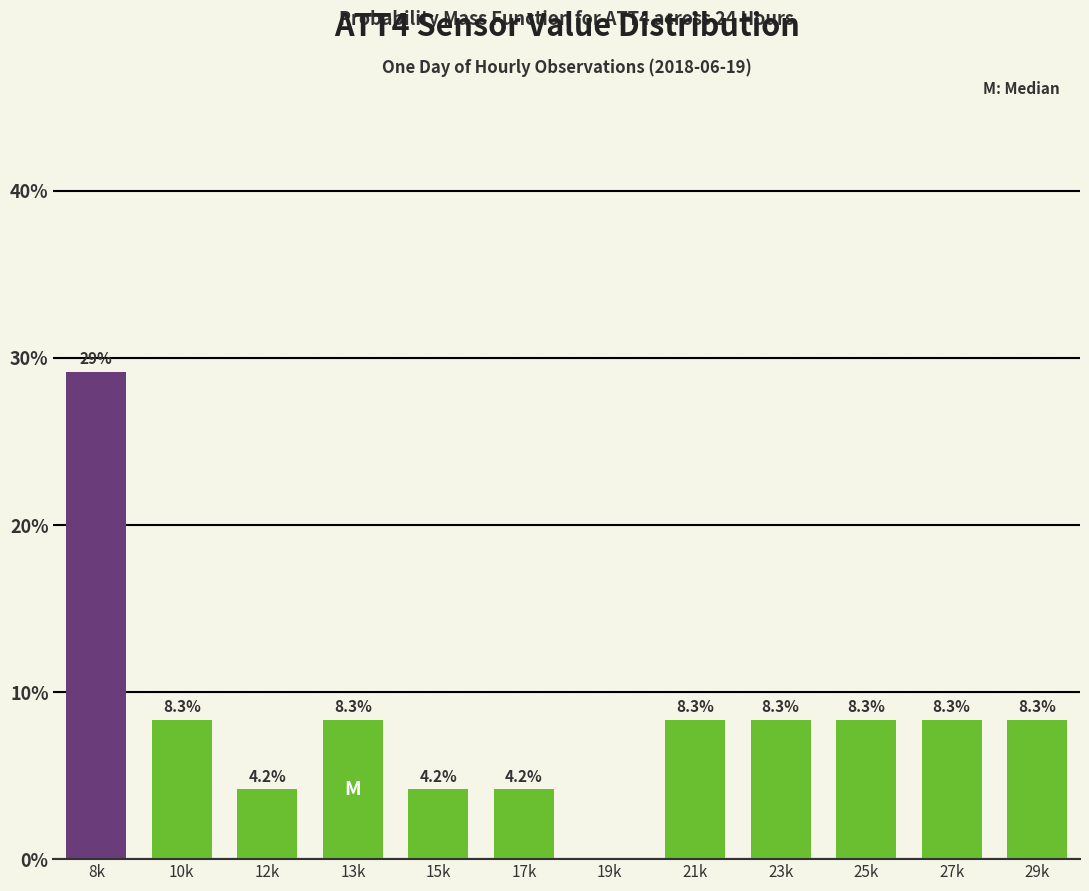

Reading left to right, what are all the values shown in this chart?

8k=29.2	10k=8.3	12k=4.2	13k=8.3	15k=4.2	17k=4.2	19k=0.0	21k=8.3	23k=8.3	25k=8.3	27k=8.3	29k=8.3